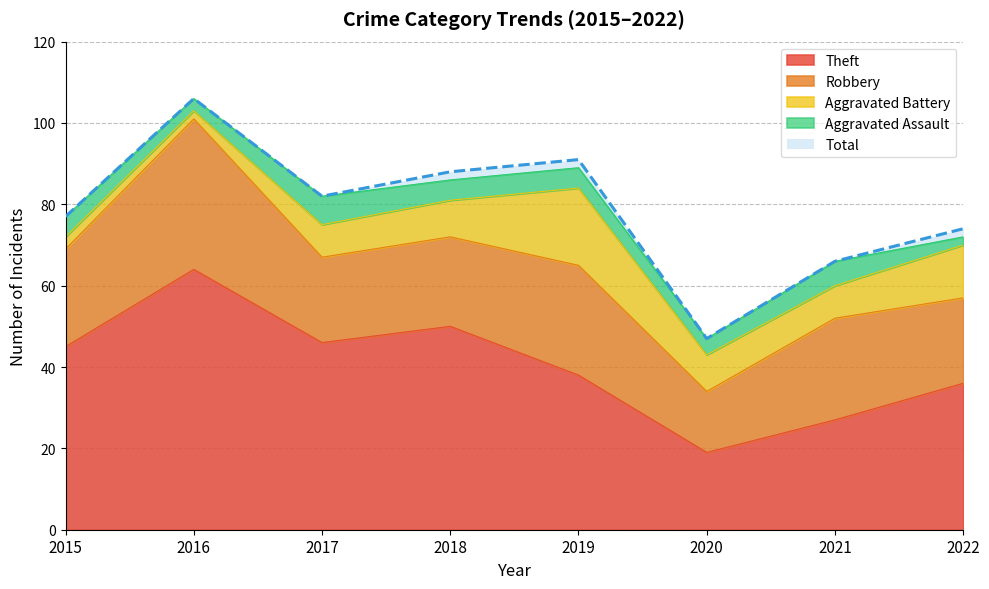

True or false: Aggravated Assault has a value of 1 at 2022.

False